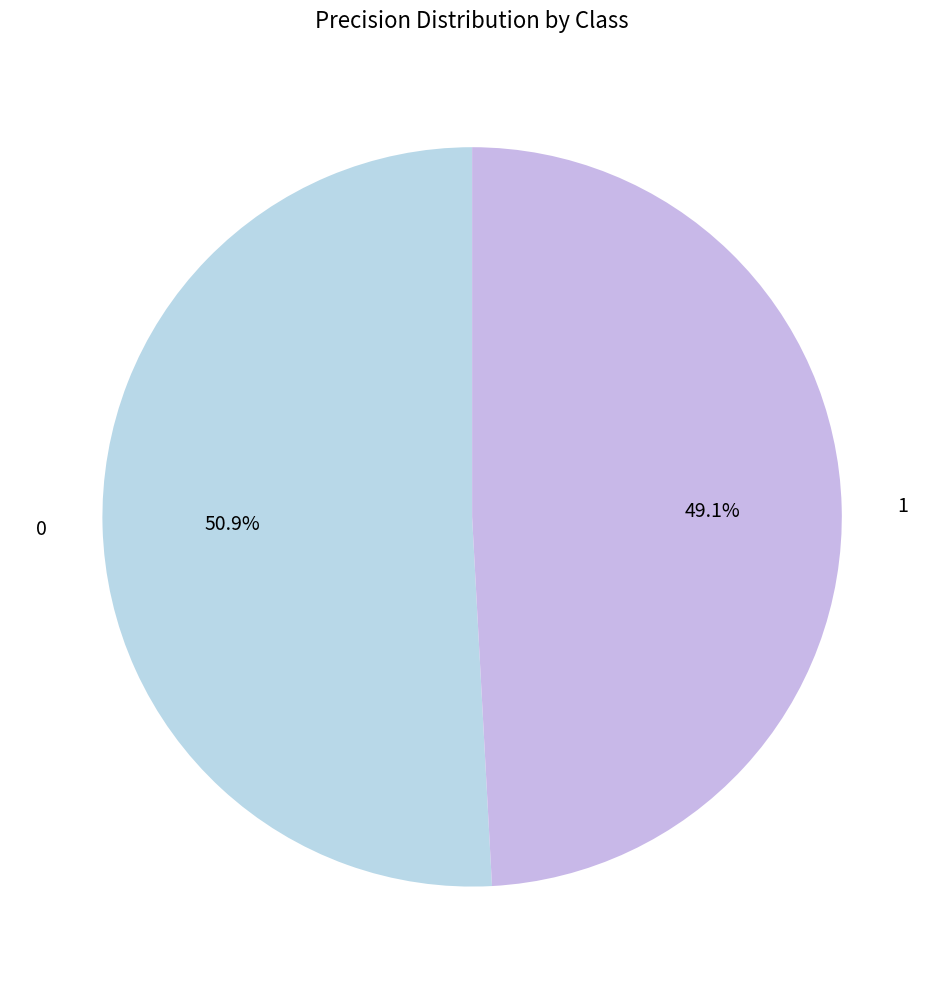

Rank the categories by value from lowest to highest.

1, 0